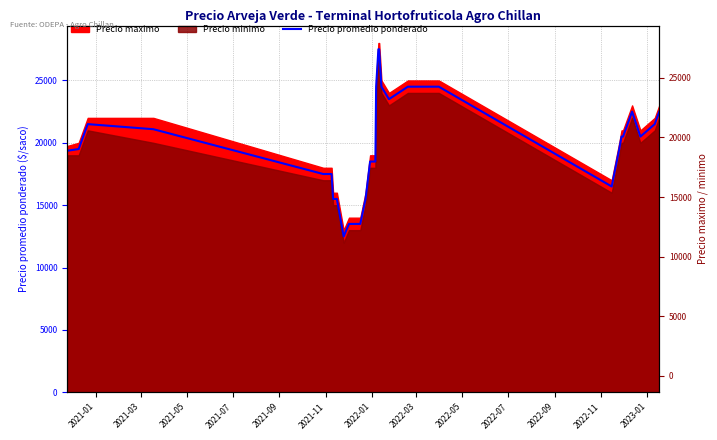

What is the sum of all values?

767957